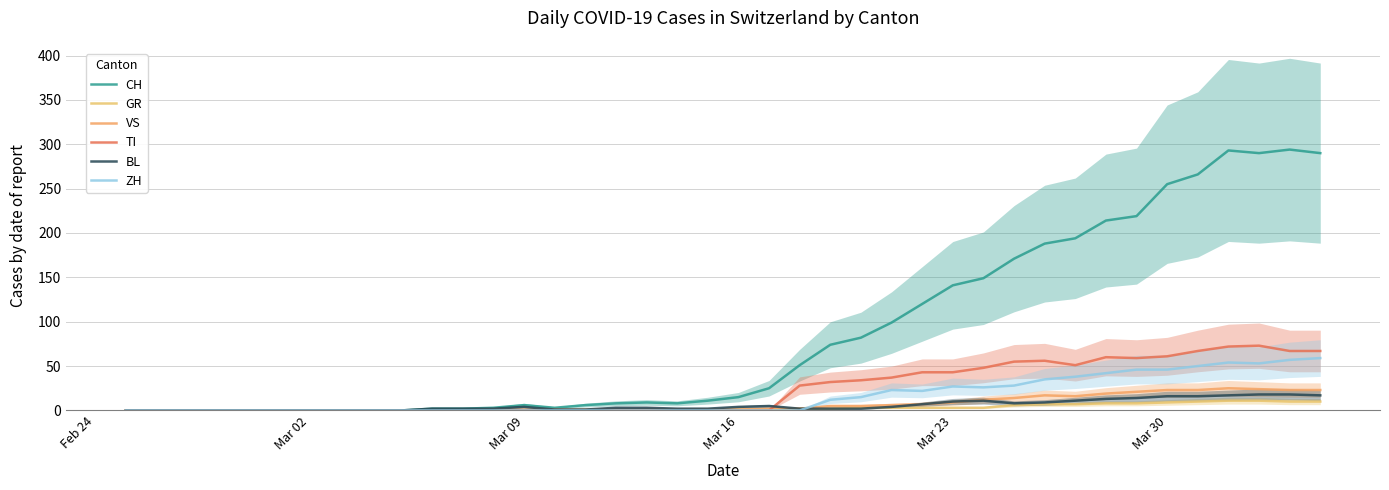

What is the maximum value for ZH?

59